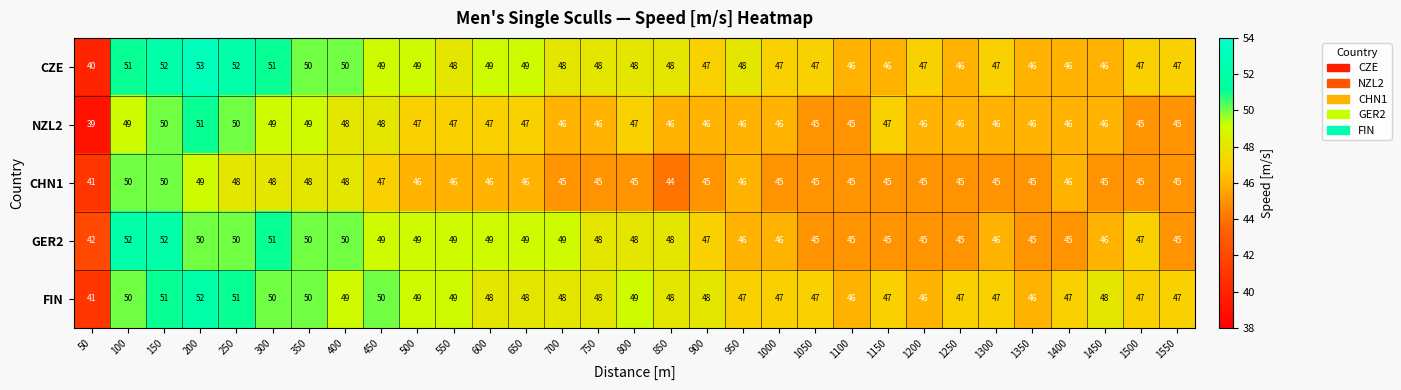

Count the CHN1 values in the range 45 to 47.

22